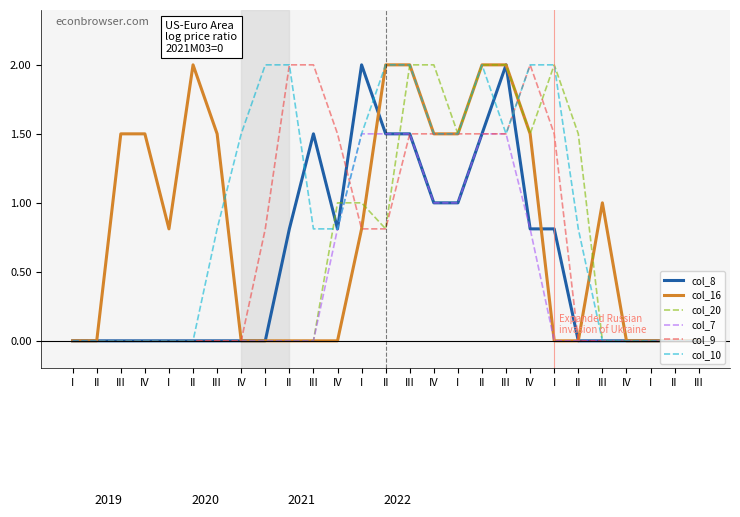

What is the highest value of the col_9 series?

2.0